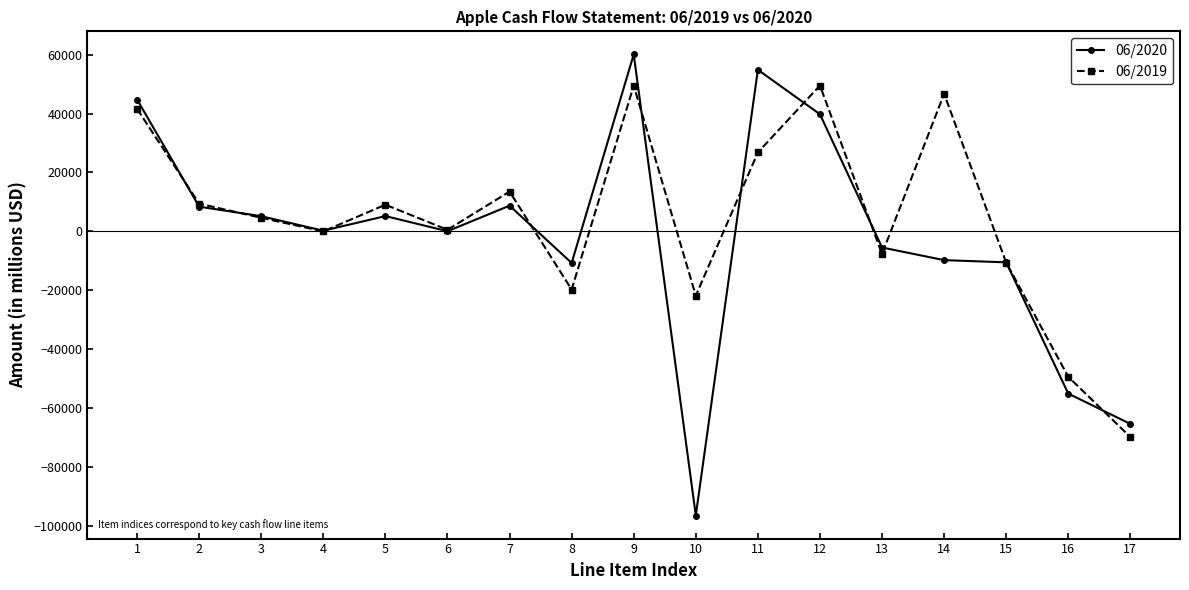

What value does the 06/2020 series have at 4?

182